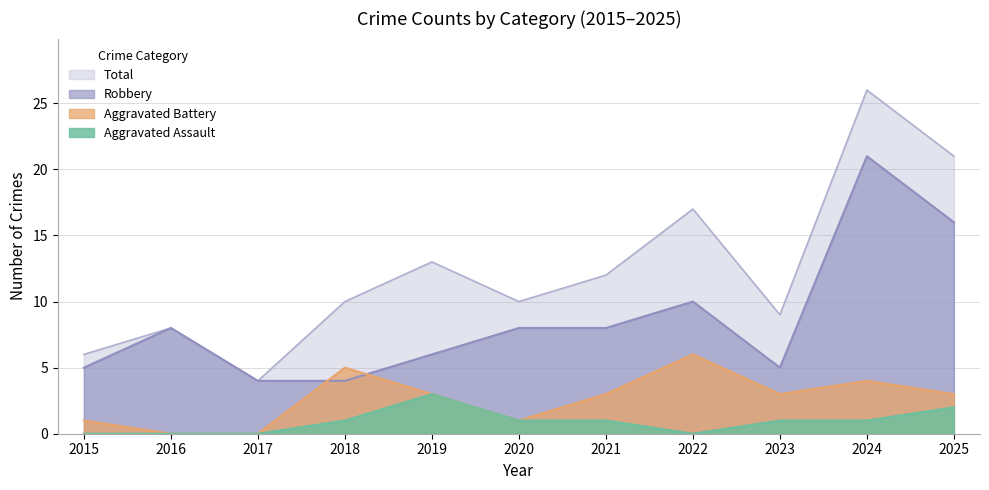

Which series has the widest spread of values?

Total